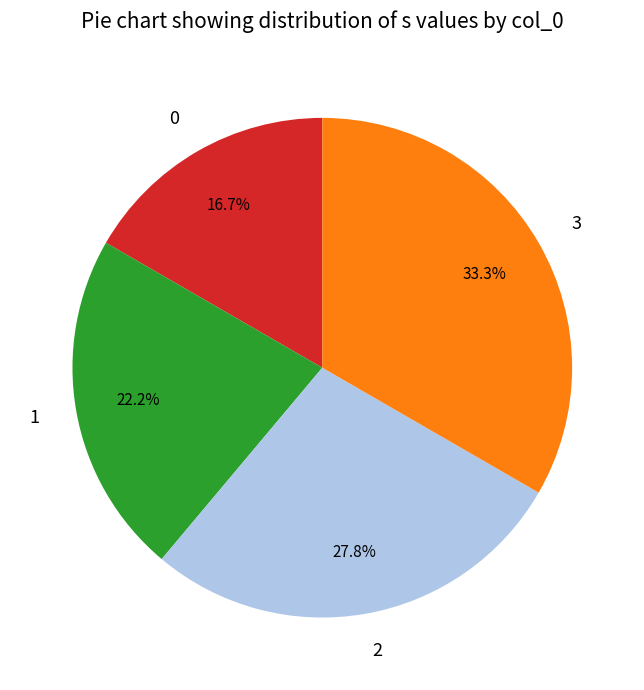

Which slice is the largest?

3